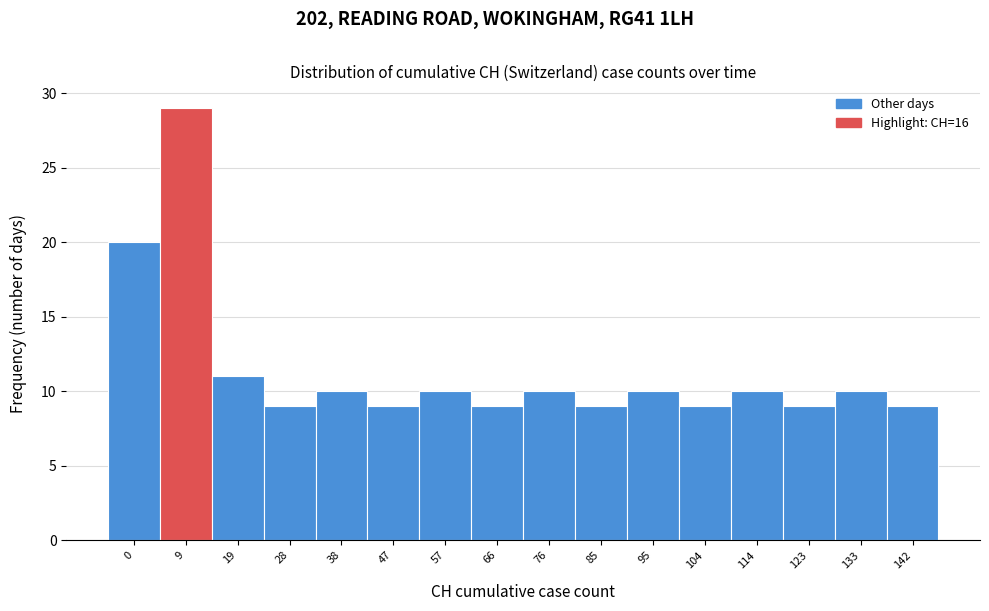

Reading right to left, what are all the values shown in this chart?

9	10	9	10	9	10	9	10	9	10	9	10	9	11	29	20